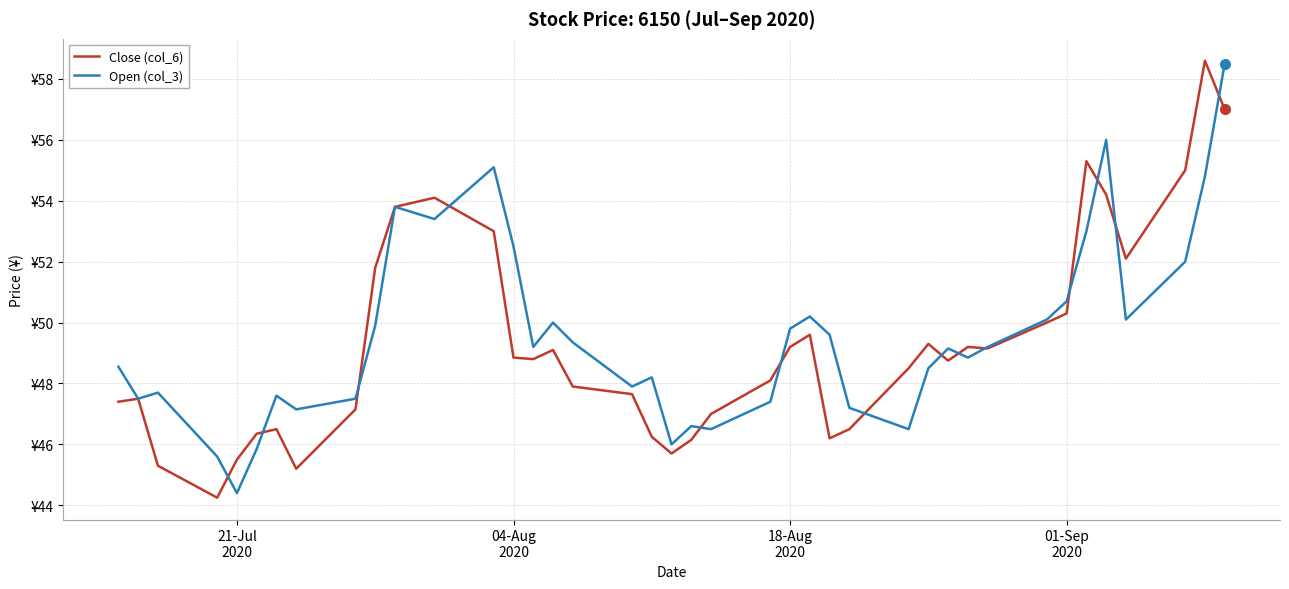

Reading left to right, what are all the values shown in this chart?

Close (col_6): 47.4	47.5	45.3	44.2	45.5	46.4	46.5	45.2	47.1	51.8	53.8	54.1	53.0	48.9	48.8	49.1	47.9	47.6	46.2	45.7	46.1	47.0	48.1	49.2	49.6	46.2	46.5	48.5	49.3	48.8	49.2	49.1	50.0	50.3	55.3	54.2	52.1	55.0	58.6	57.0
Open (col_3): 48.5	47.5	47.7	45.6	44.4	45.9	47.6	47.1	47.5	49.9	53.8	53.4	55.1	52.5	49.2	50.0	49.4	47.9	48.2	46.0	46.6	46.5	47.4	49.8	50.2	49.6	47.2	46.5	48.5	49.1	48.9	49.2	50.1	50.7	53.0	56.0	50.1	52.0	54.8	58.5